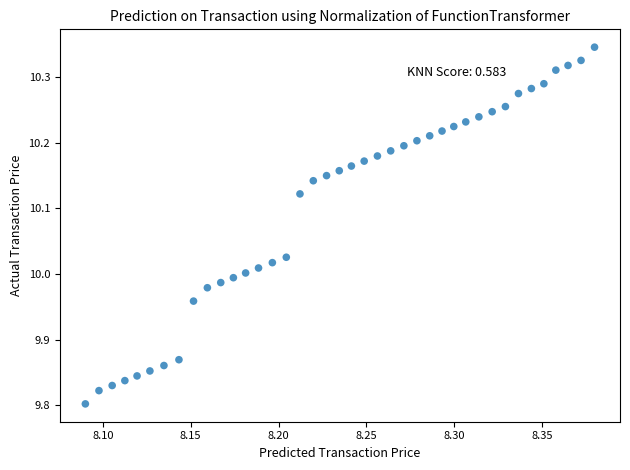

What is the range of Y values (max minus min)?

0.5